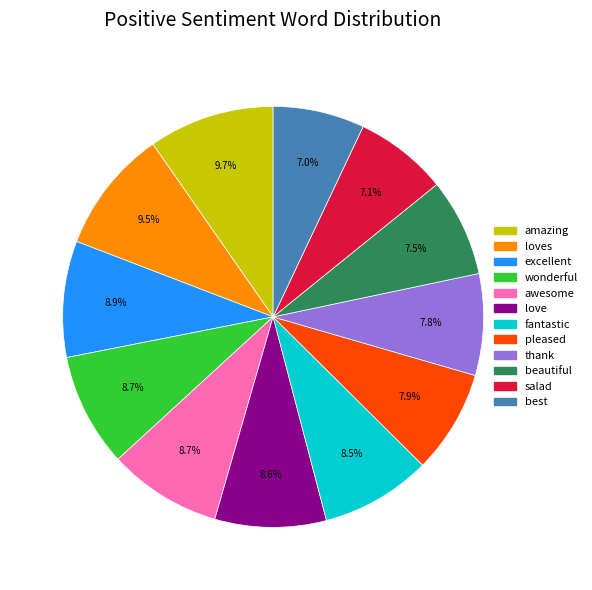

What percentage is NOT represented by best?

93.0%